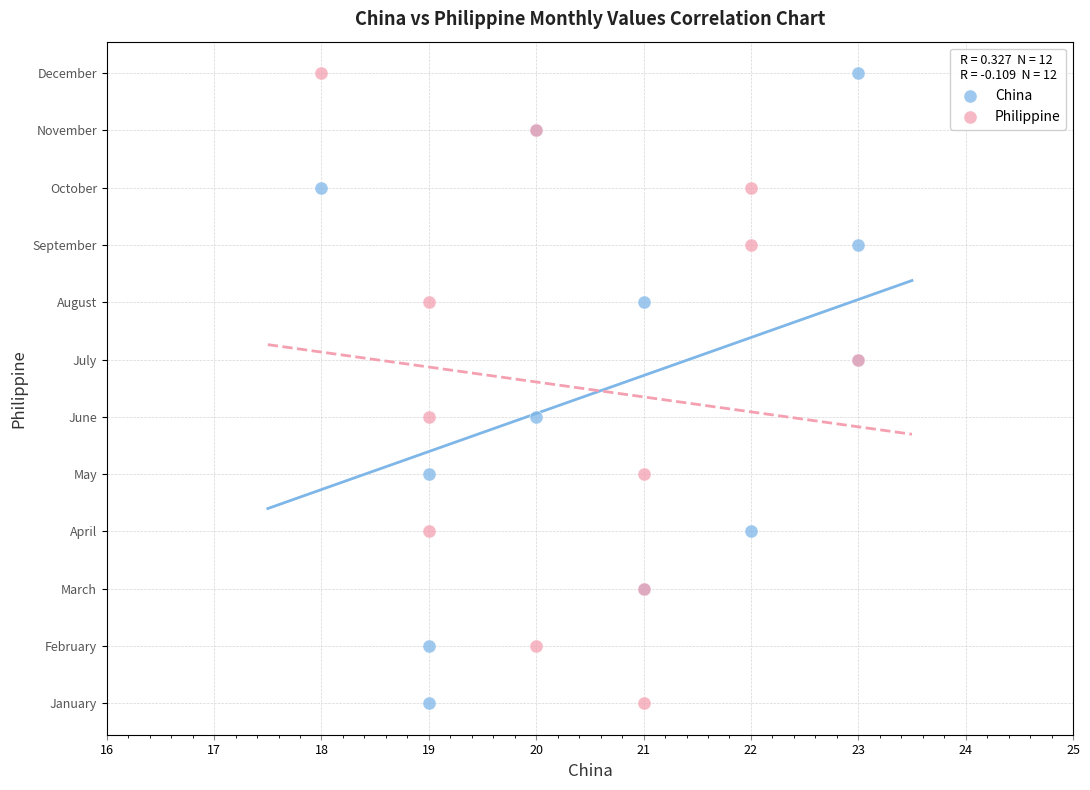

What are all the series names shown in the legend?

China, Philippine